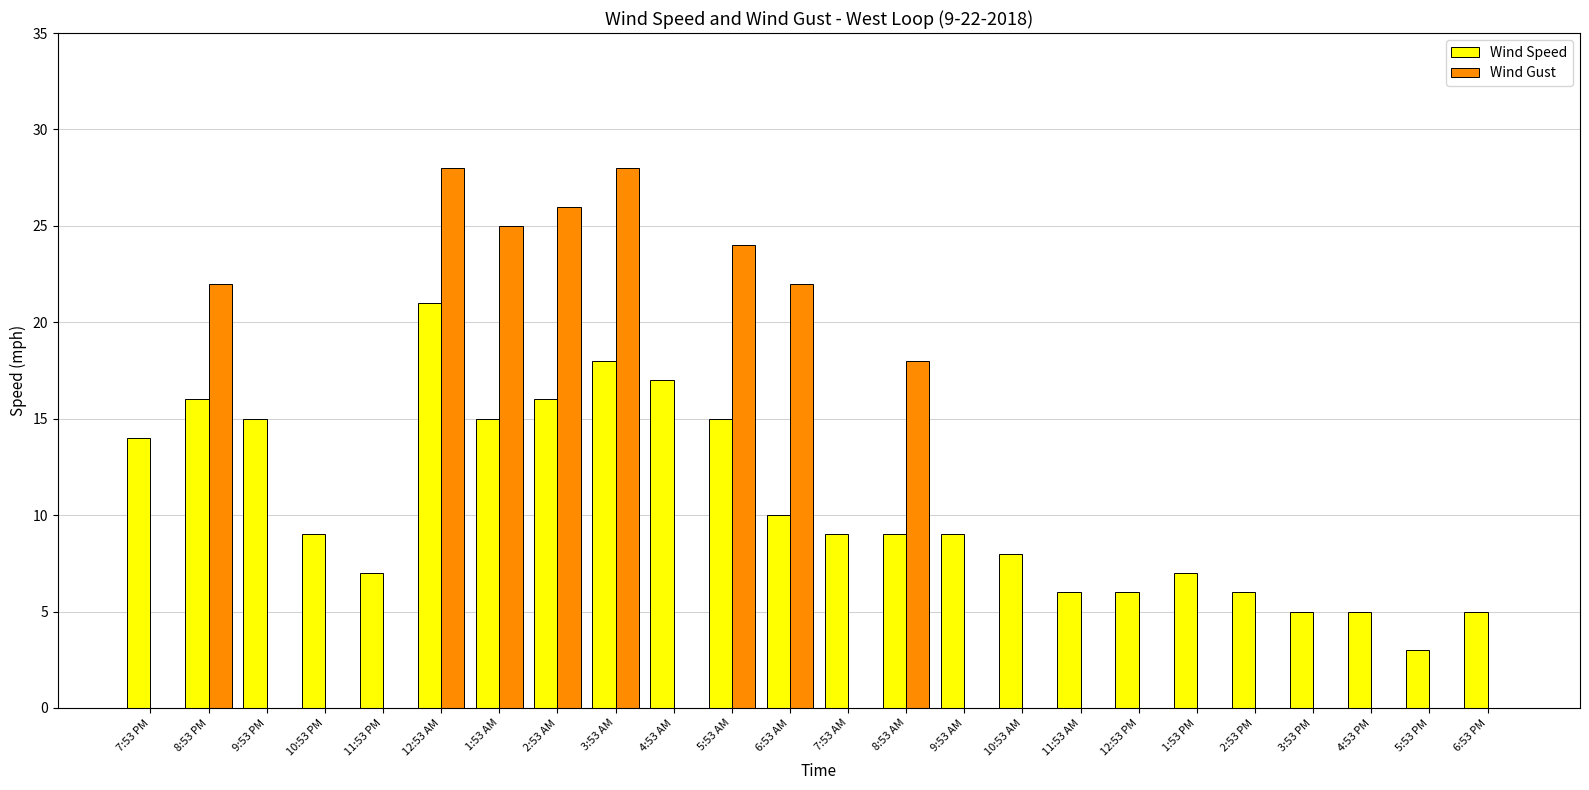

Is the value of Wind Gust at 11:53 PM greater than the value of Wind Speed at 12:53 PM?

No